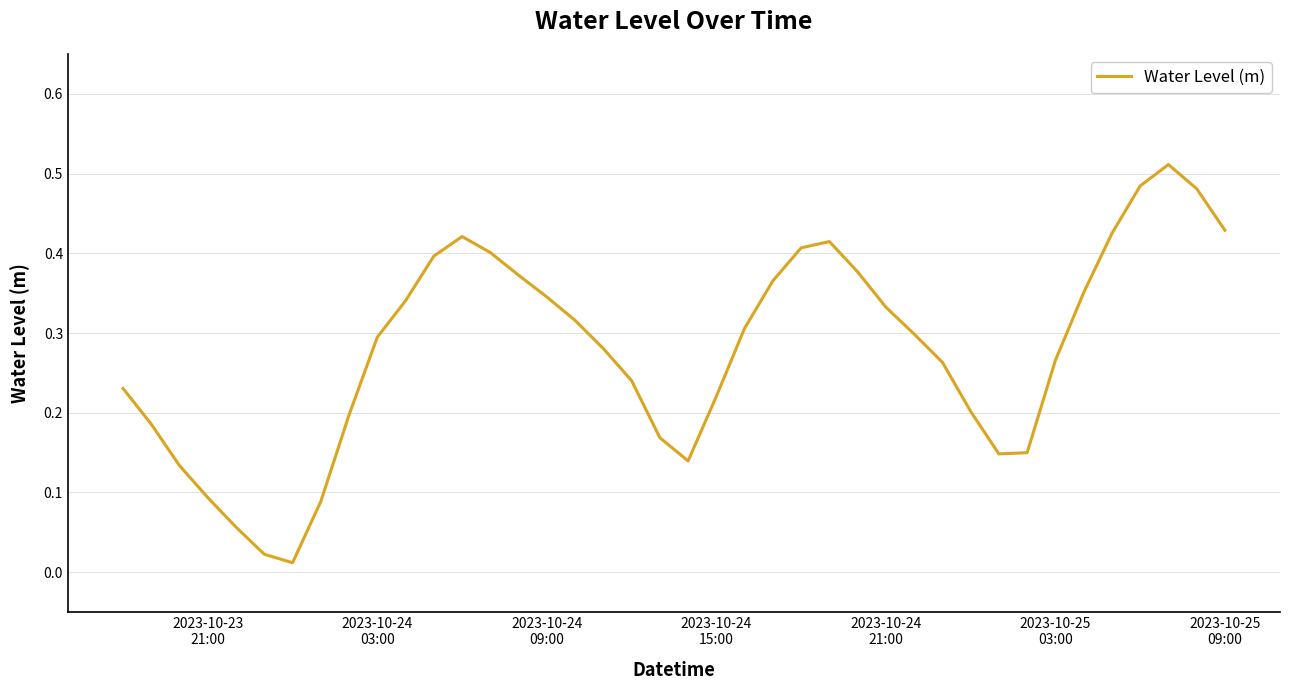

Count the number of data series in this chart.

1